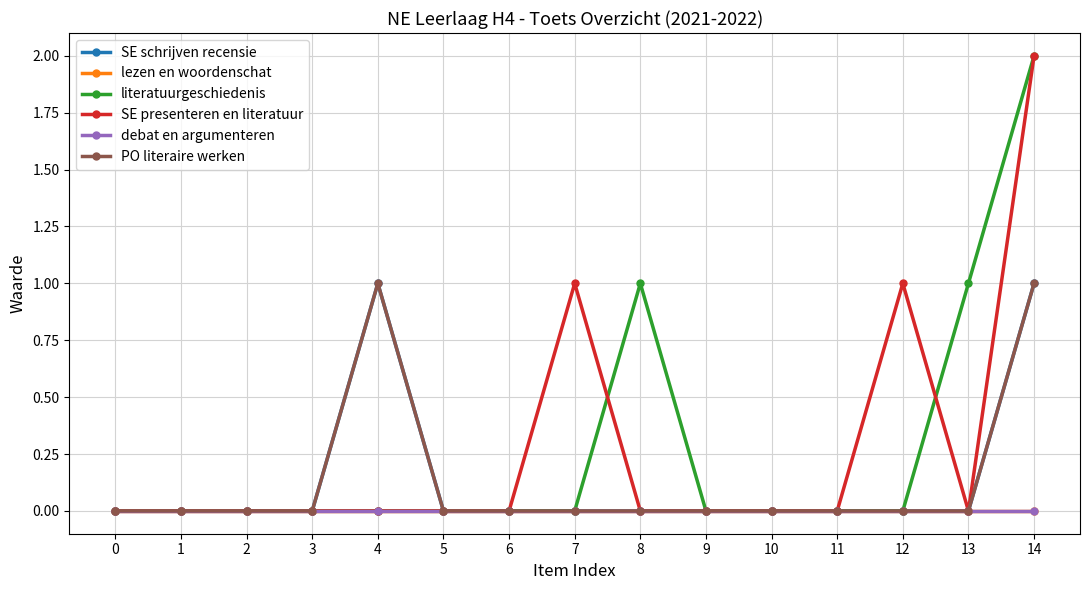

True or false: PO literaire werken and literatuurgeschiedenis cross at least once.

False